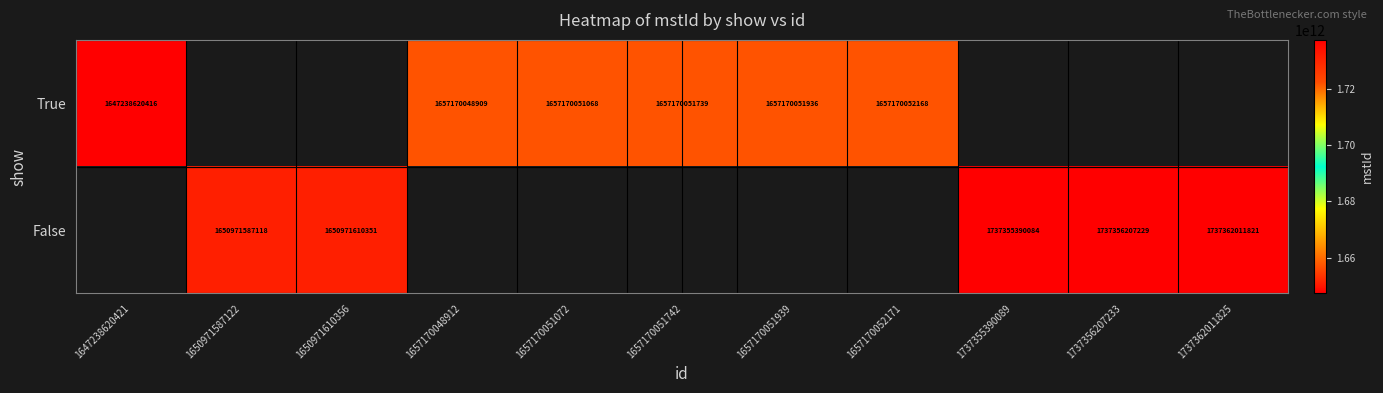

The False series shows 2433582330522 at 1737356207233. True or false?

False